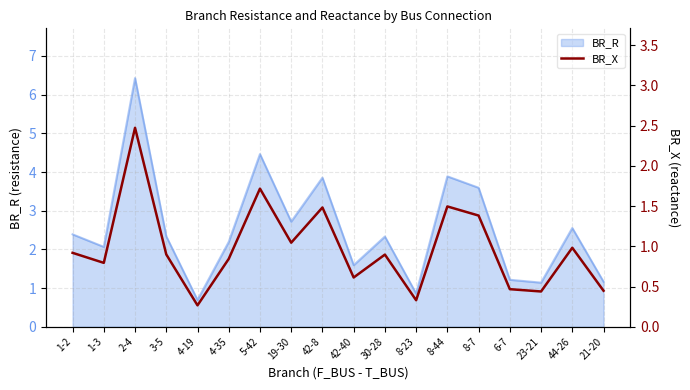

How many lines are shown in the chart?

1